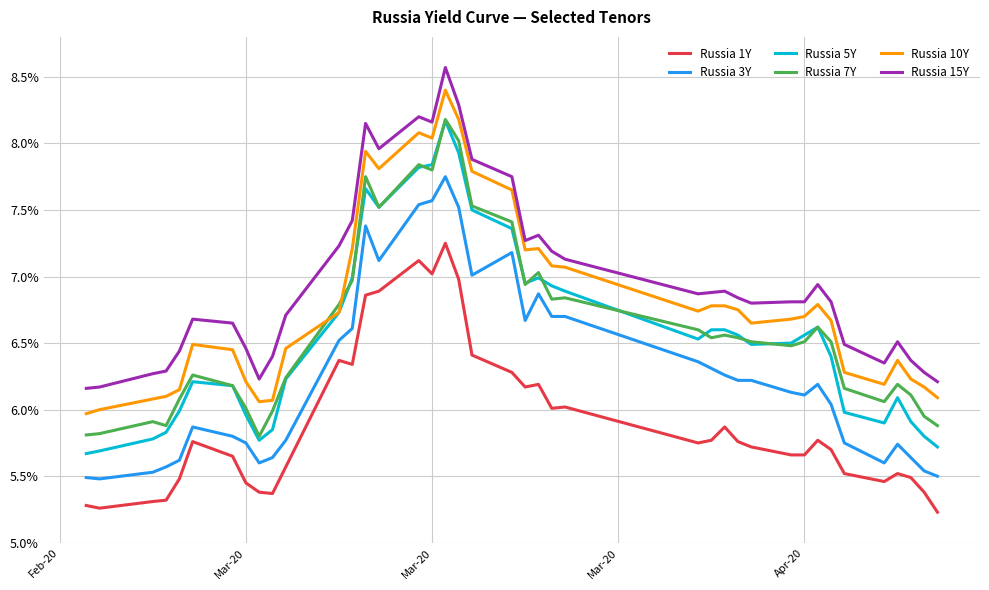

True or false: Russia 3Y and Russia 15Y cross at least once.

False